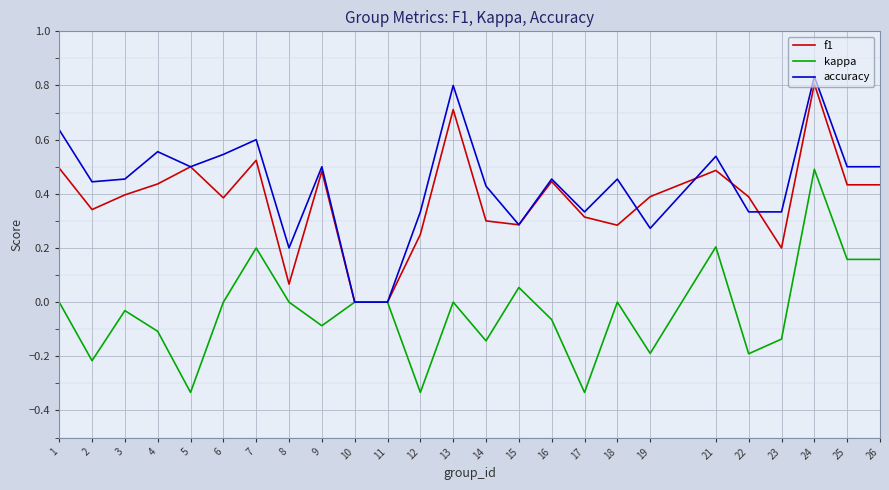

At which category is the sum across all series the highest?

24